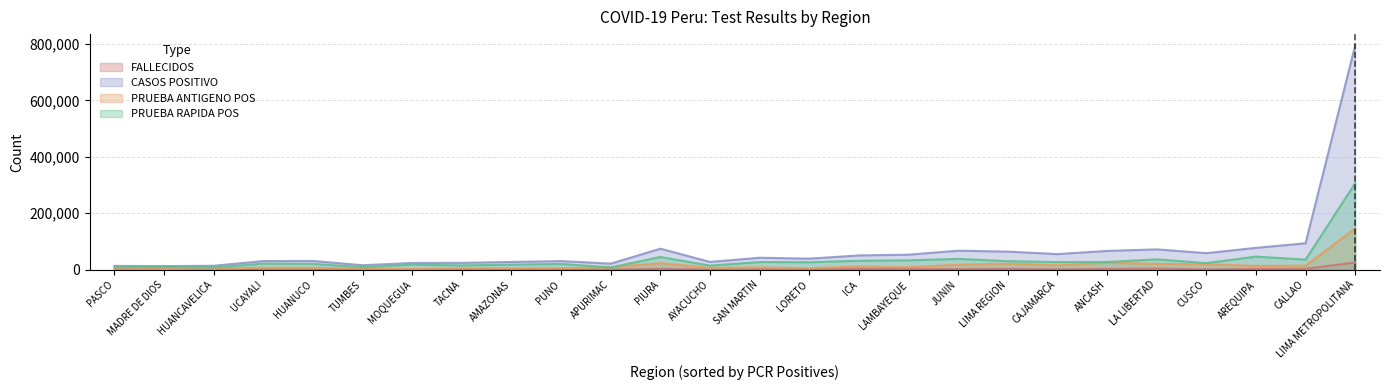

List the series in order of their overall mean, lowest first.

FALLECIDOS, PRUEBA ANTIGENO POS, PRUEBA RAPIDA POS, CASOS POSITIVO